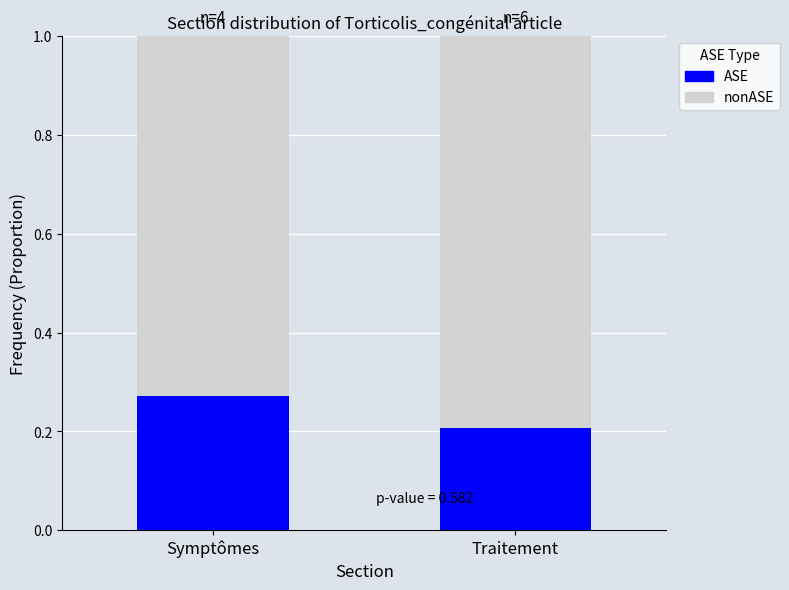

List the labels in order of ASE value, smallest first.

Traitement, Symptômes